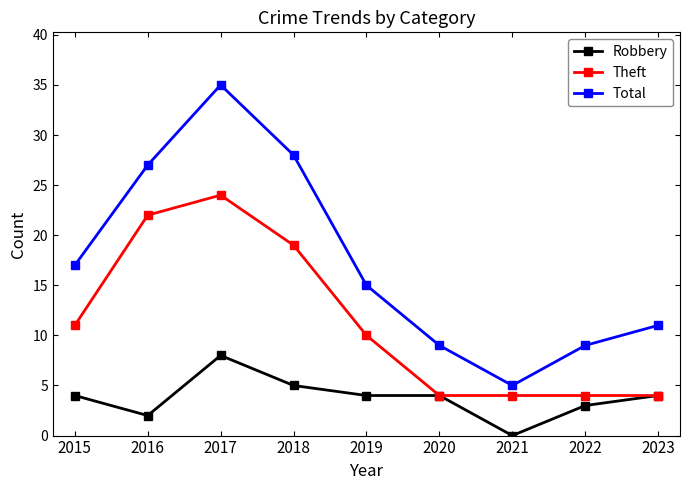

Reading left to right, what are all the values shown in this chart?

Robbery: 2015=4	2016=2	2017=8	2018=5	2019=4	2020=4	2021=0	2022=3	2023=4
Theft: 2015=11	2016=22	2017=24	2018=19	2019=10	2020=4	2021=4	2022=4	2023=4
Total: 2015=17	2016=27	2017=35	2018=28	2019=15	2020=9	2021=5	2022=9	2023=11